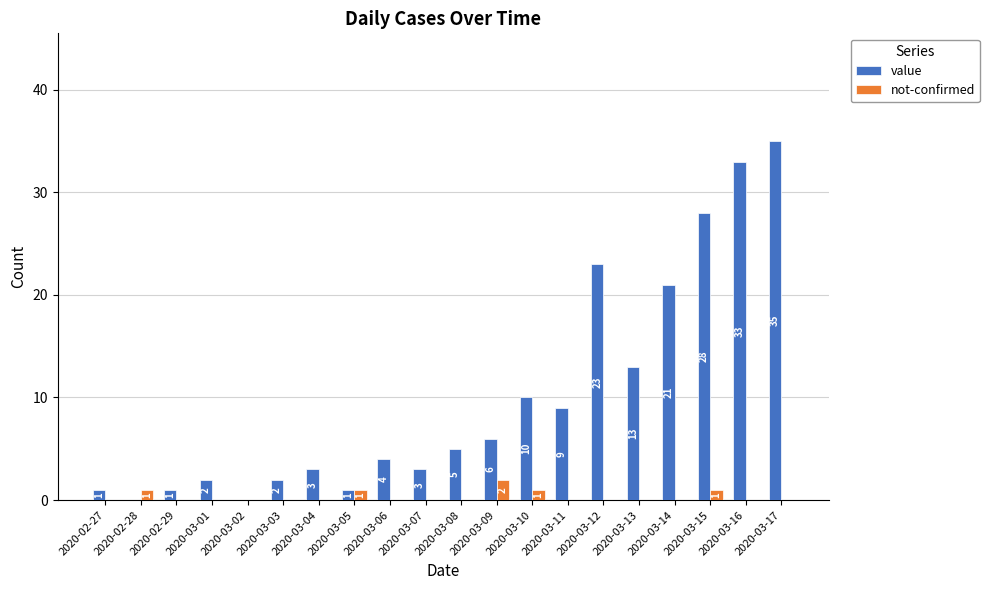

At which category is the sum across all series the highest?

2020-03-17